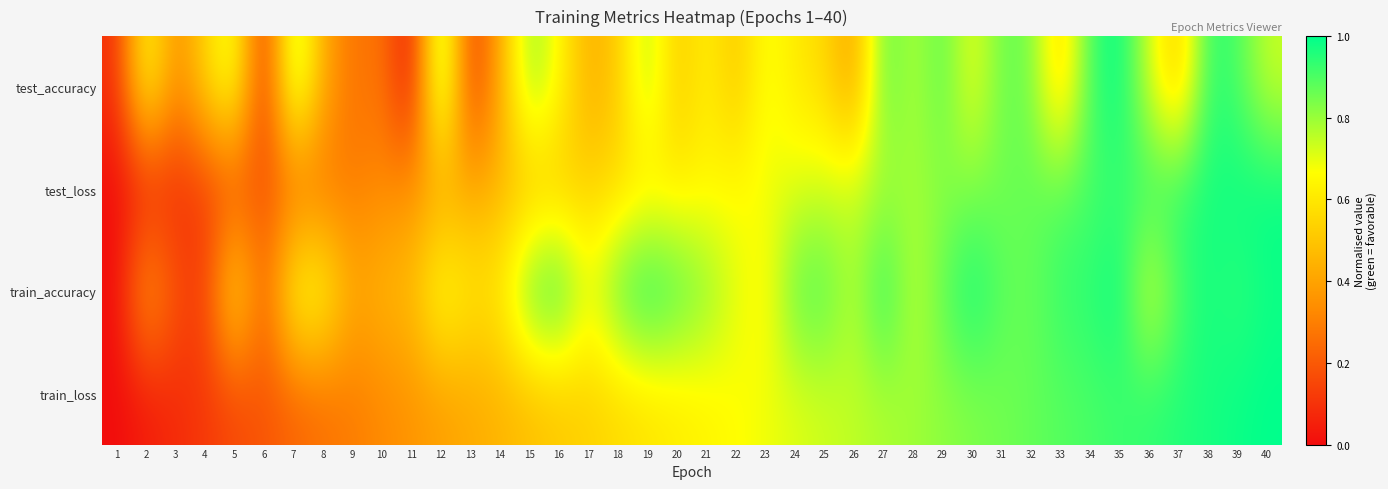

Which series has the largest total across all categories?

train_accuracy